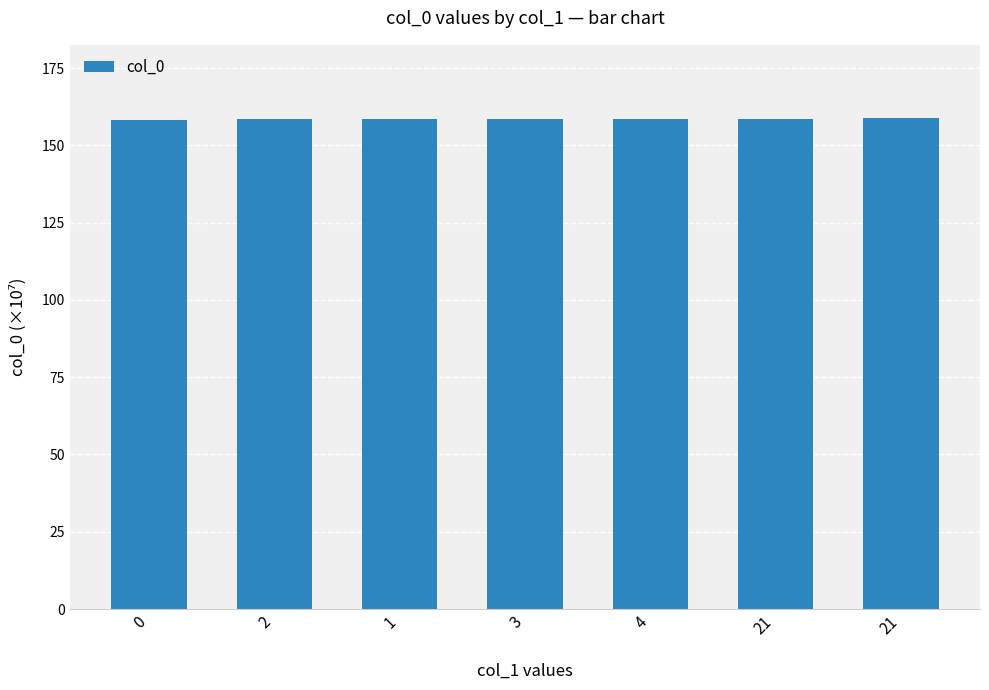

What is the greatest value displayed?

158.7